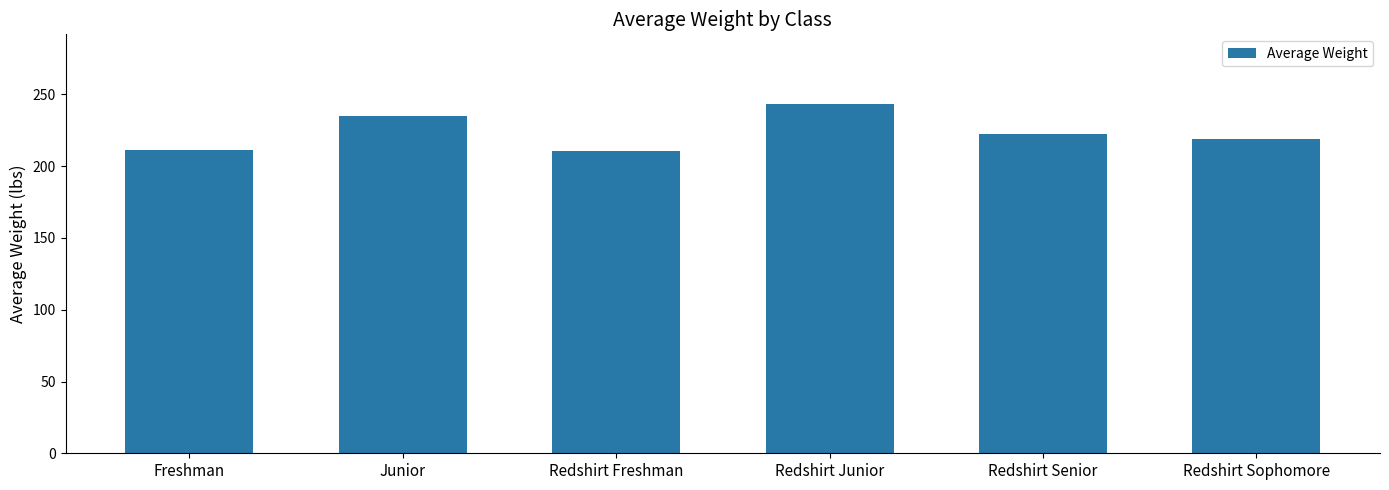

Does the chart contain stacked bars?

No